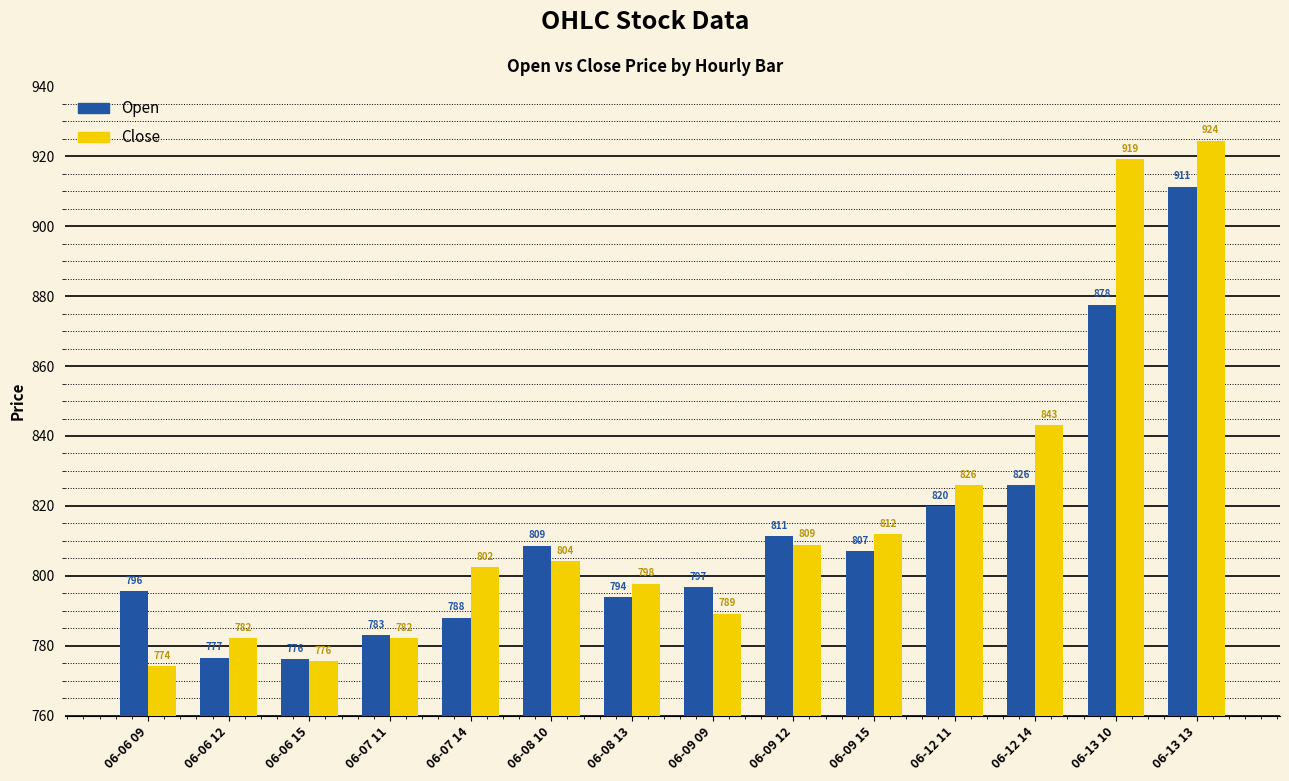

Rank the series by their maximum value, from highest to lowest.

Close, Open